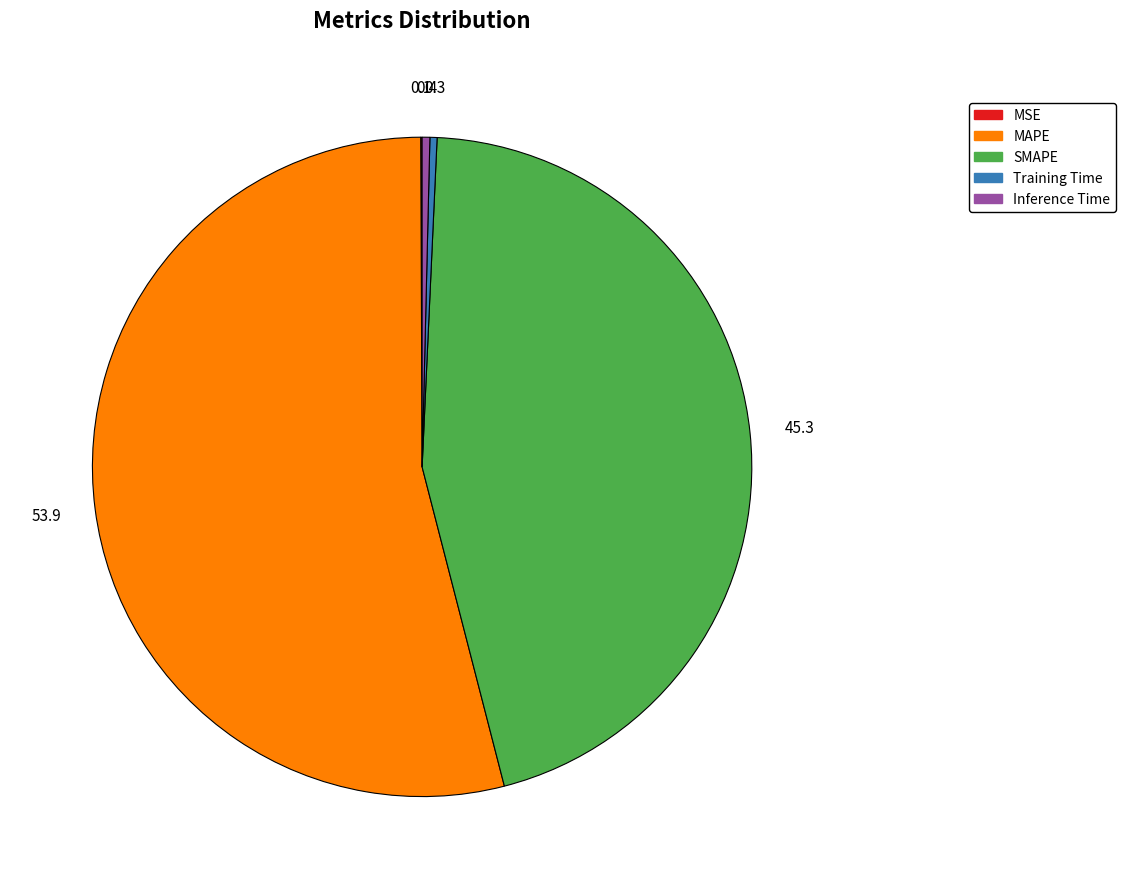

Is the sum of Training Time and Inference Time greater than half?

No